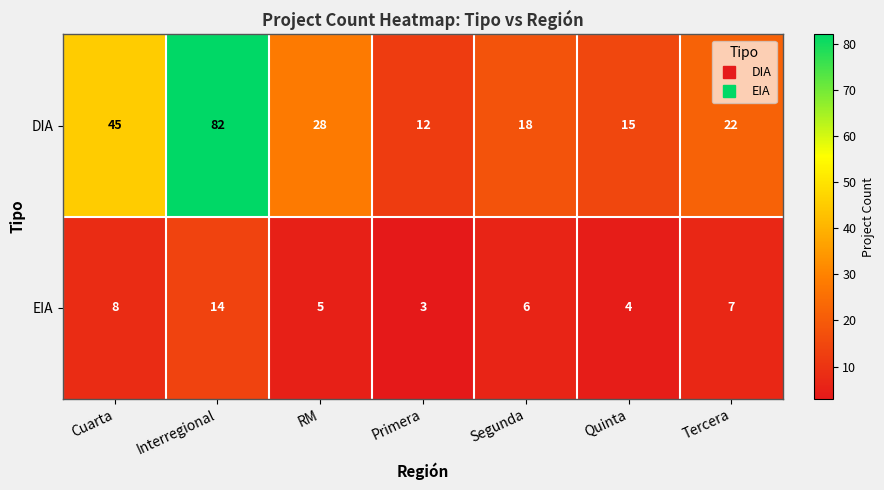

Reading right to left, transcribe all the data shown in this chart.

DIA: Tercera=22	Quinta=15	Segunda=18	Primera=12	RM=28	Interregional=82	Cuarta=45
EIA: Tercera=7	Quinta=4	Segunda=6	Primera=3	RM=5	Interregional=14	Cuarta=8